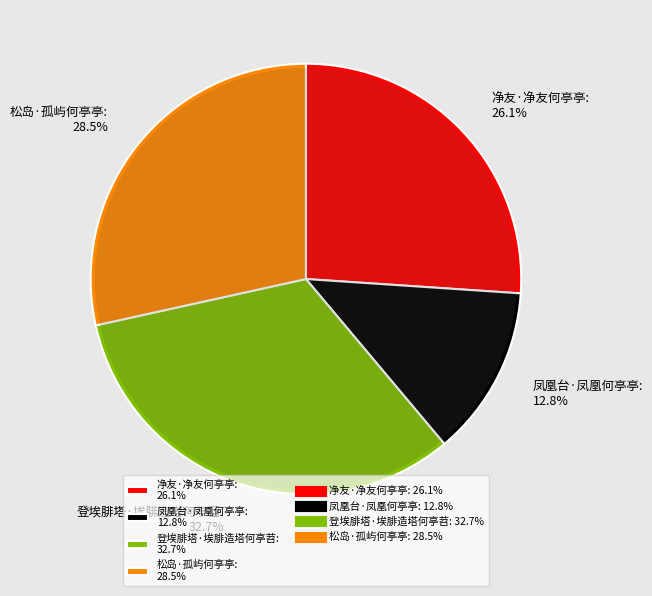

Is it true that 登埃腓塔·埃腓造塔何亭苕 is 33% of the pie?

True